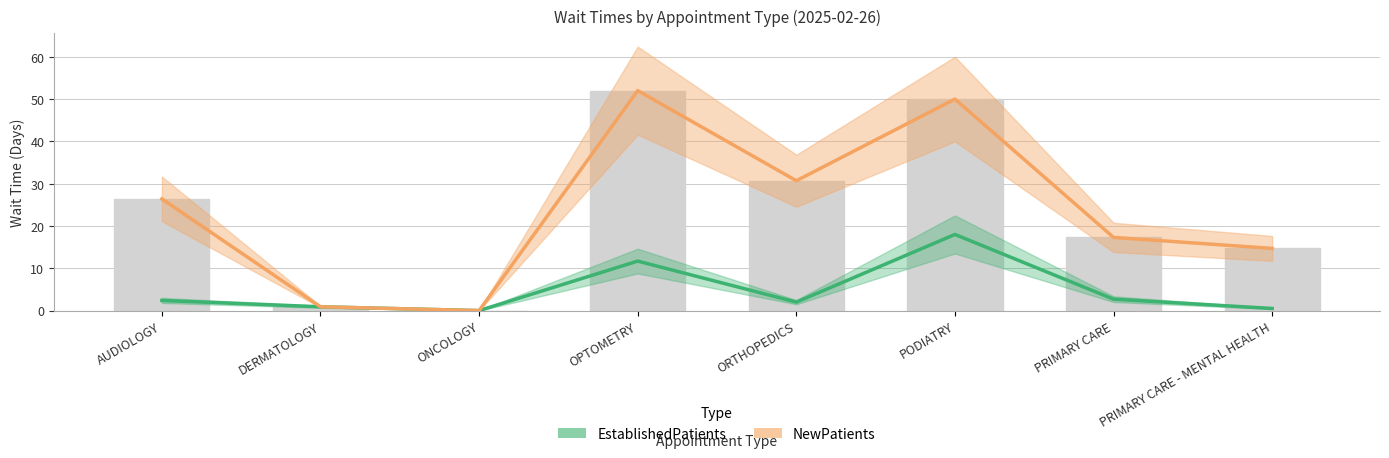

Reading right to left, what are all the values shown in this chart?

EstablishedPatients: 0.5	2.7	18.0	2.0	11.7	0.0	0.9	2.4
NewPatients: 14.7	17.3	50.0	30.7	52.0	0.0	0.9	26.4